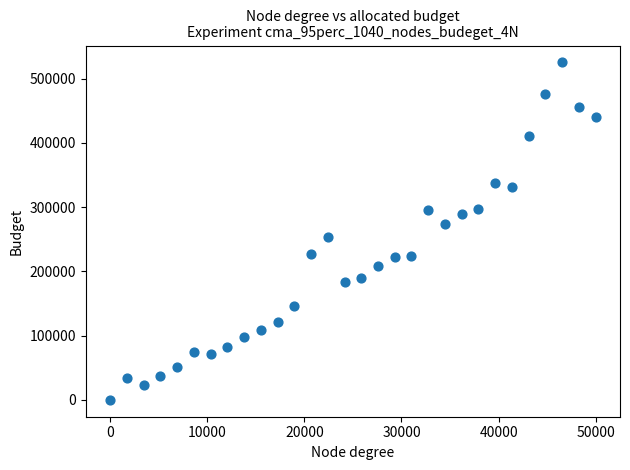

What is the range of X values (max minus min)?

49999